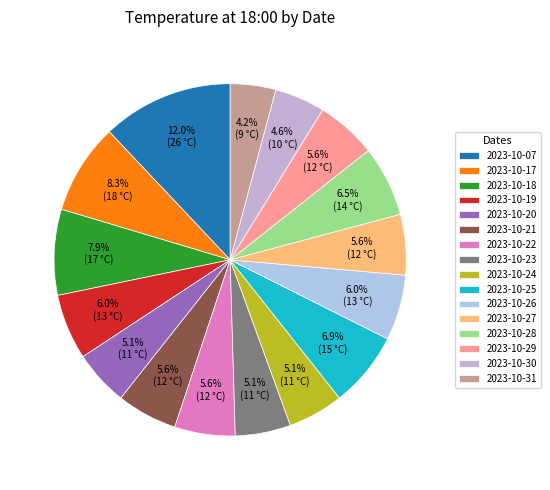

Does 2023-10-18 represent more than half of the total?

No